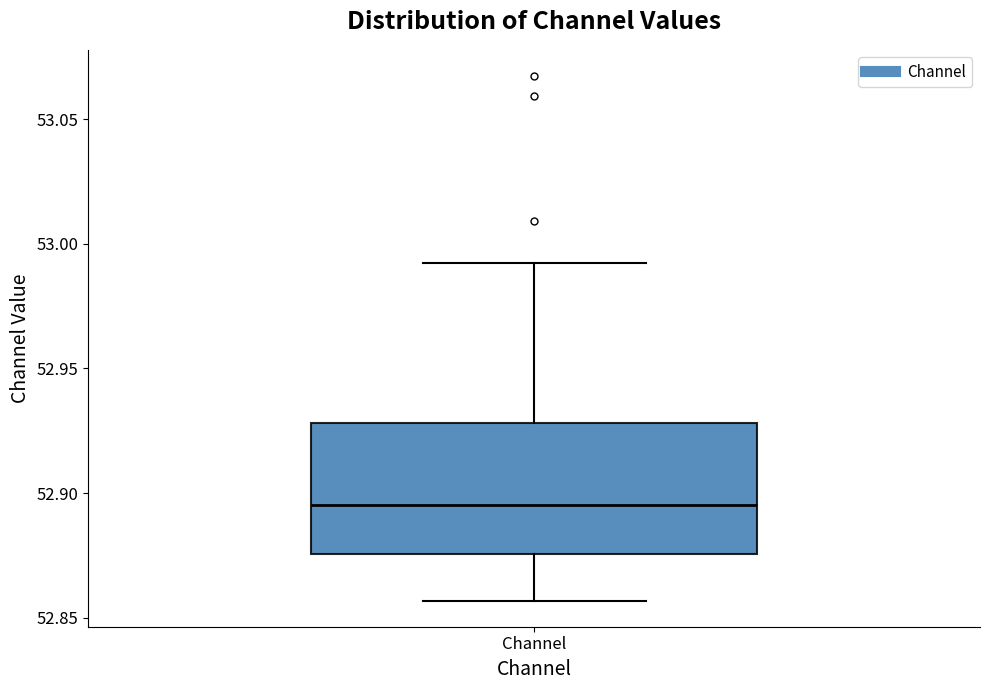

Read this box plot against the y-axis: the position of the median line, the range covered by the box, and the ends of both whiskers. The values are not printed on the chart, so give them approximately, as read against the axis.

median 52.895, box 52.875 to 52.930, whiskers 52.855 to 52.990